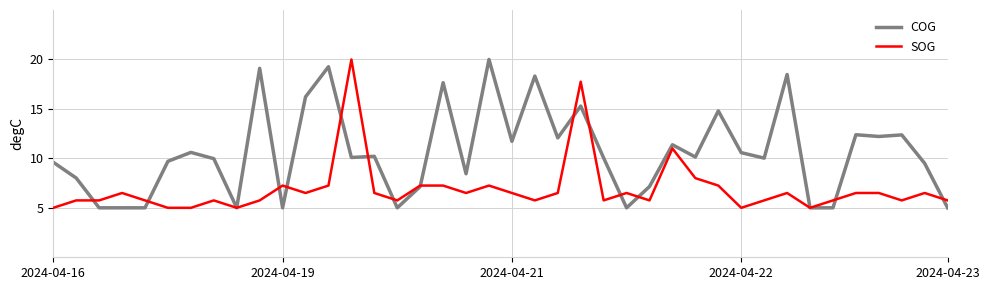

Which series has the largest total across all categories?

COG